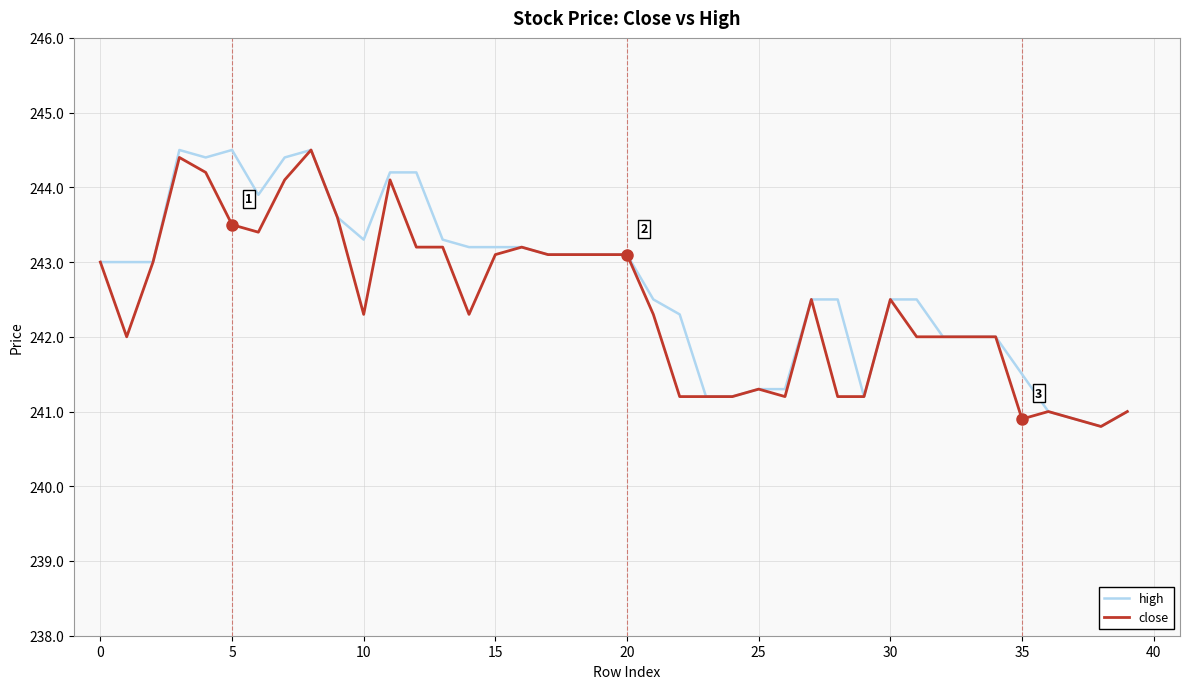

What are all the series names shown in the legend?

high, close